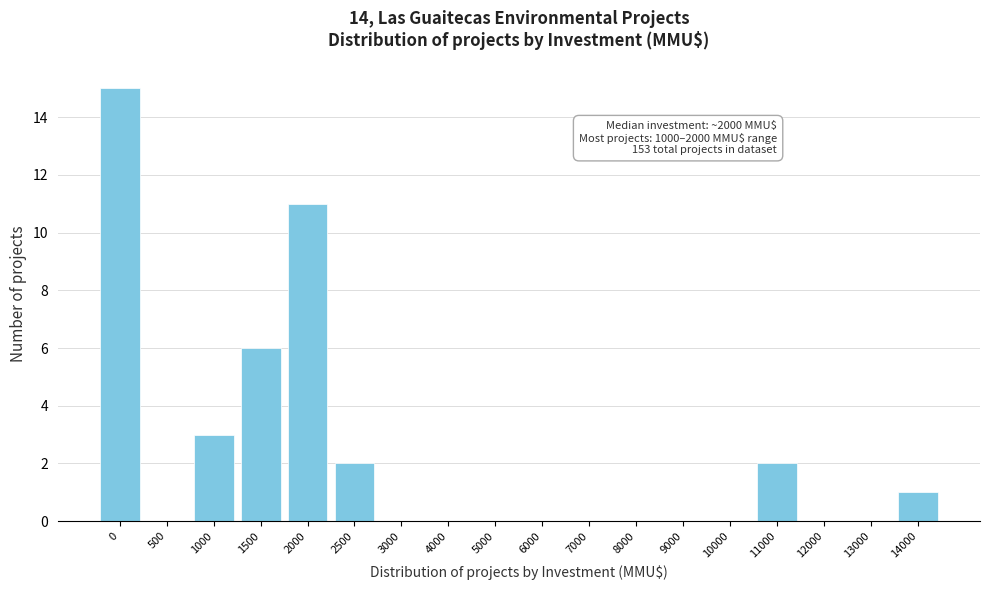

Reading left to right, what are all the values shown in this chart?

0=15	500=0	1000=3	1500=6	2000=11	2500=2	3000=0	4000=0	5000=0	6000=0	7000=0	8000=0	9000=0	10000=0	11000=2	12000=0	13000=0	14000=1